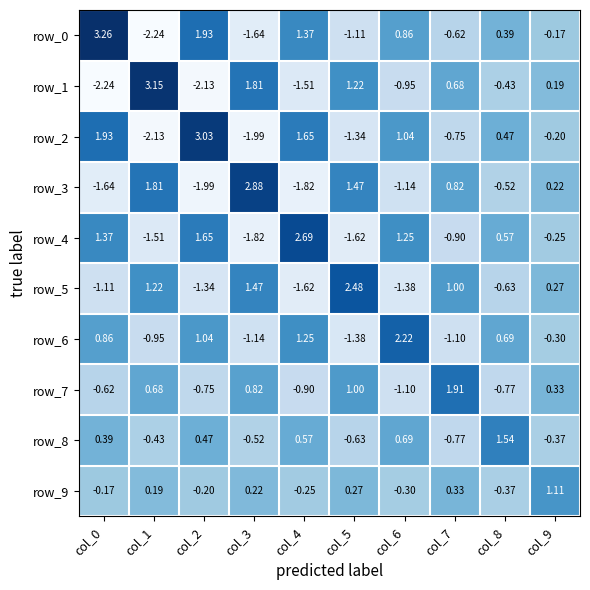

At which category is the sum across all series the highest?

col_0